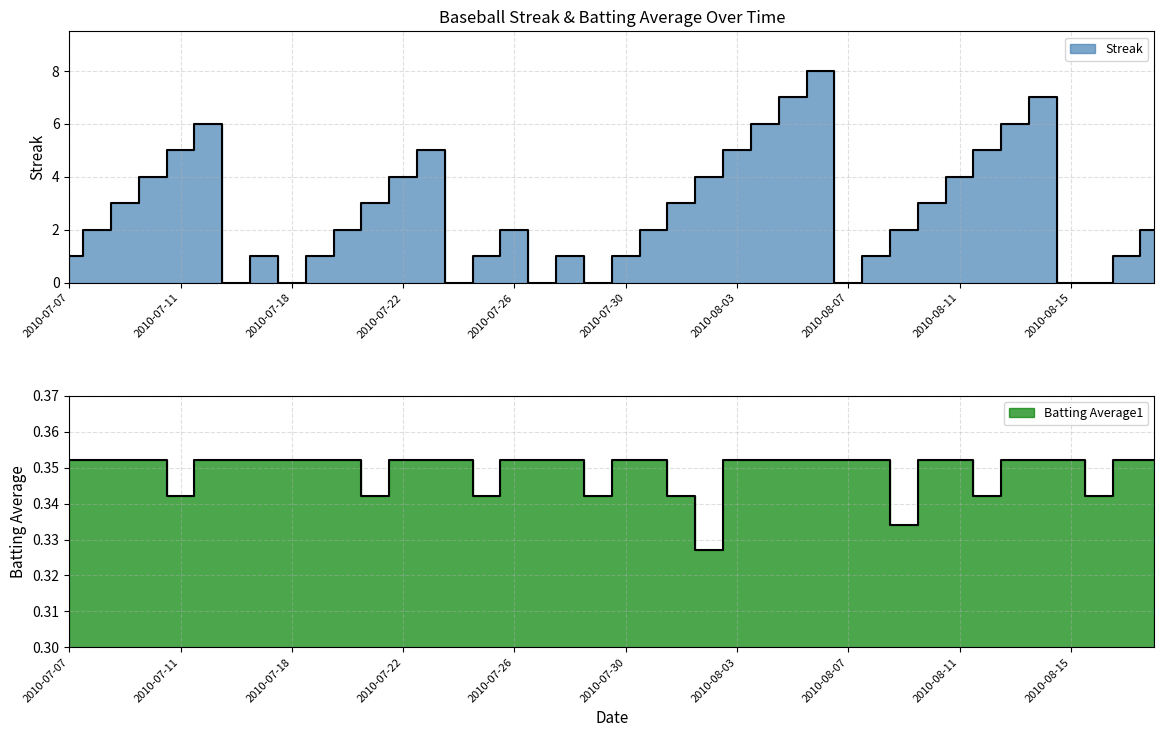

Is it true that Streak equals 1.0 at 2010-08-17?

True